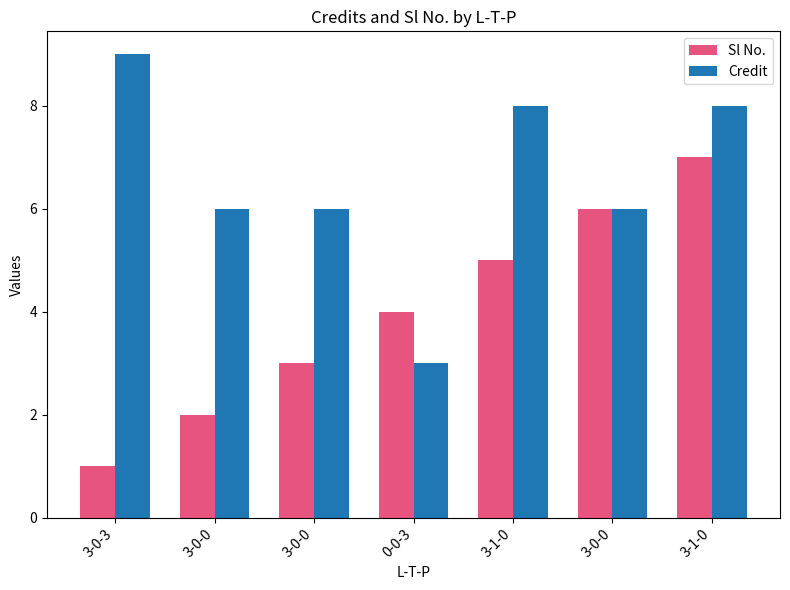

What is the difference between the Sl No. values at 3-0-0 and 0-0-3?

1